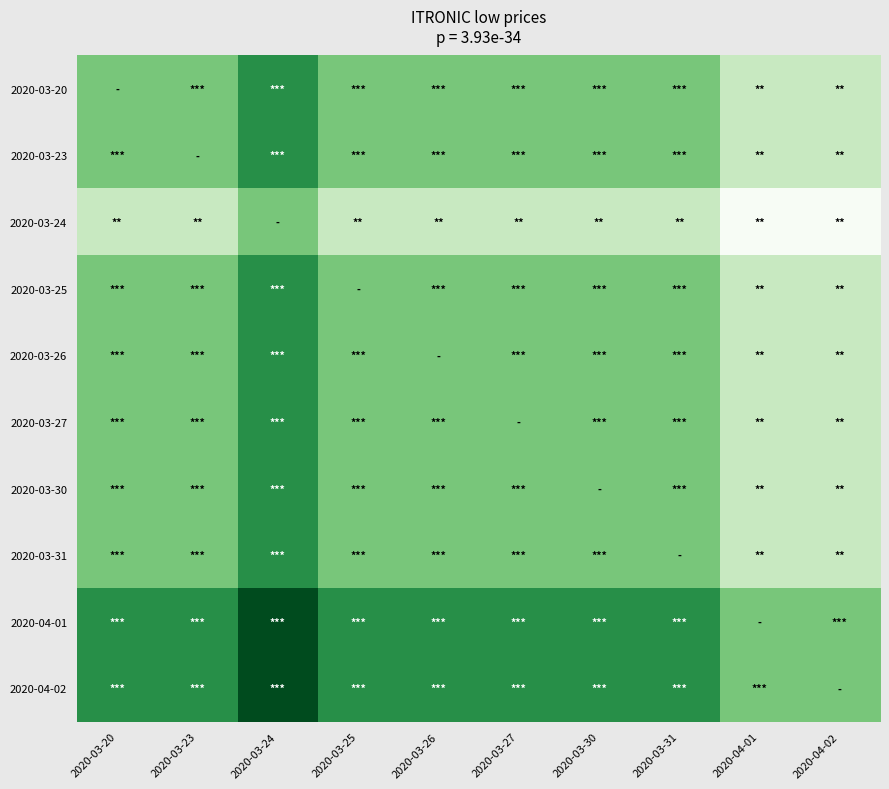

How many data points does each series have?

10